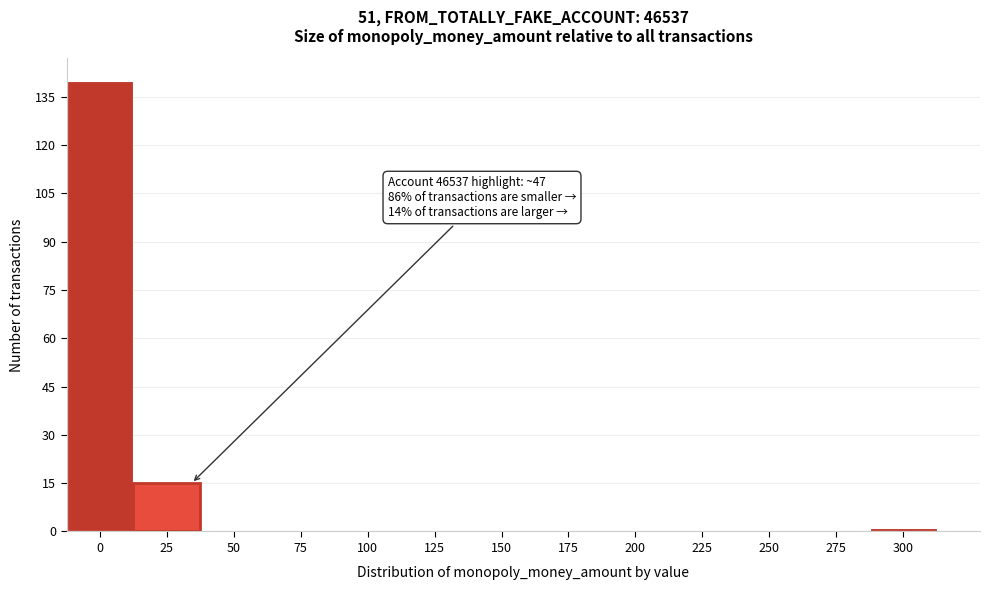

Reading left to right, list all the values displayed in this chart.

0=140	25=15	50=0	75=0	100=0	125=0	150=0	175=0	200=0	225=0	250=0	275=0	300=1